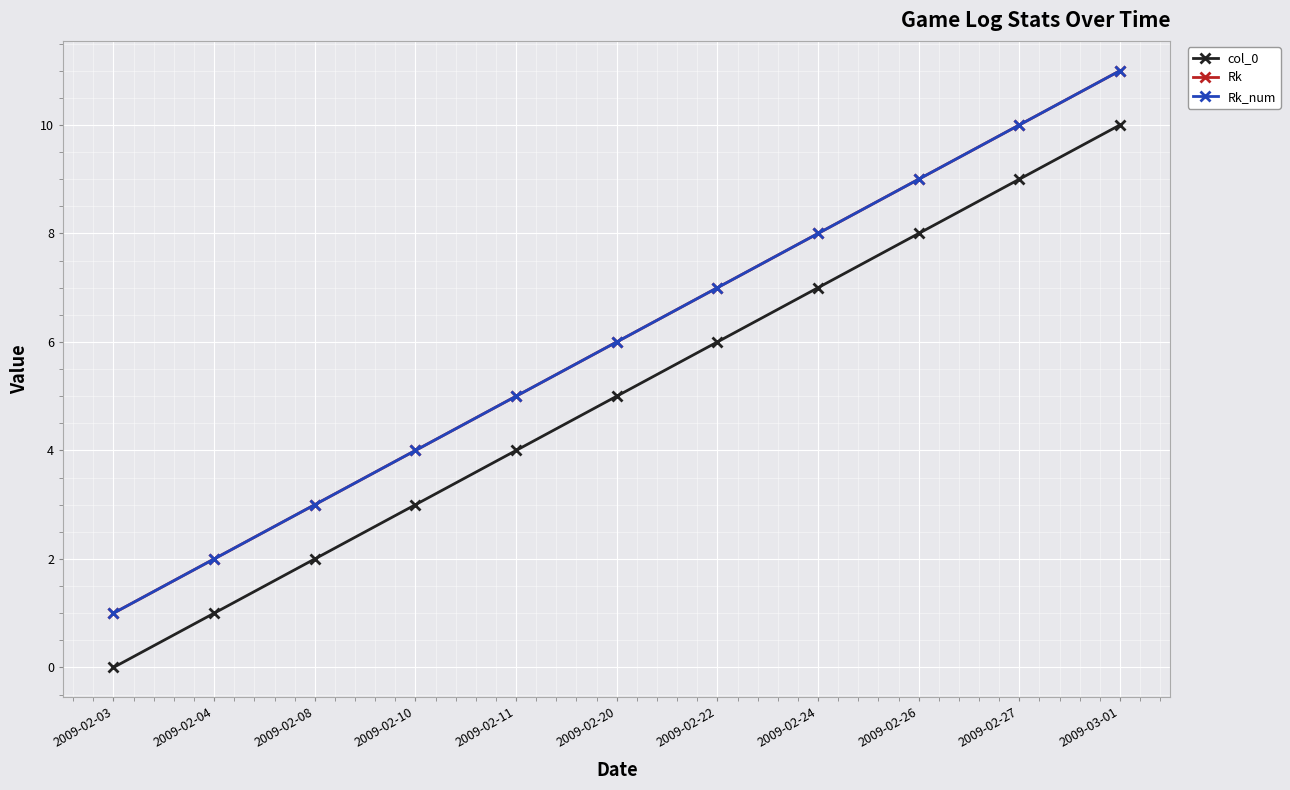

Does the chart have visible grid lines?

Yes